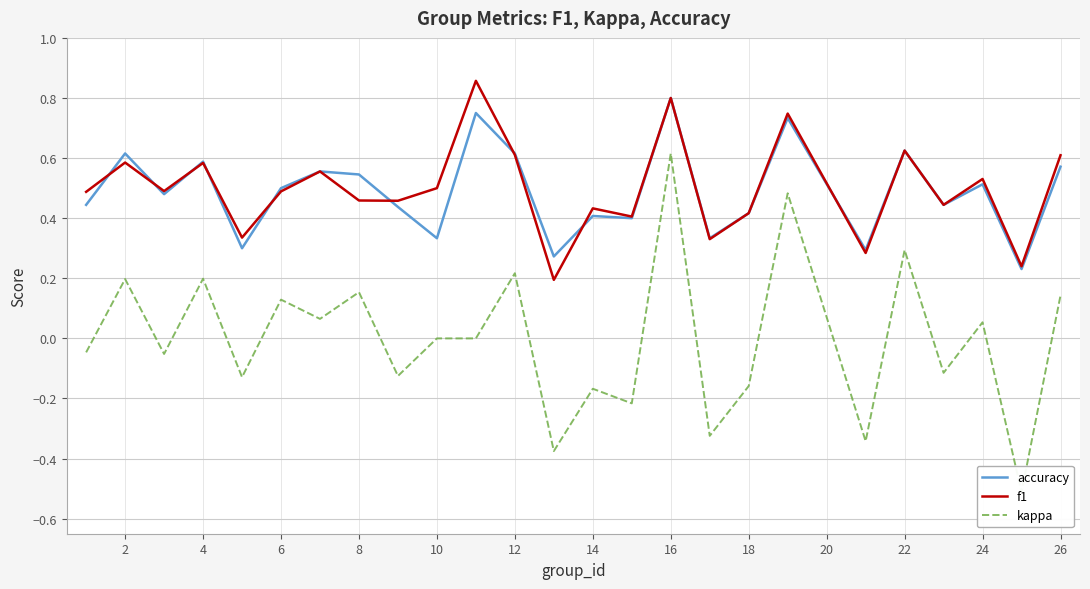

What is the value of the accuracy point at the 7th from the left?

0.6